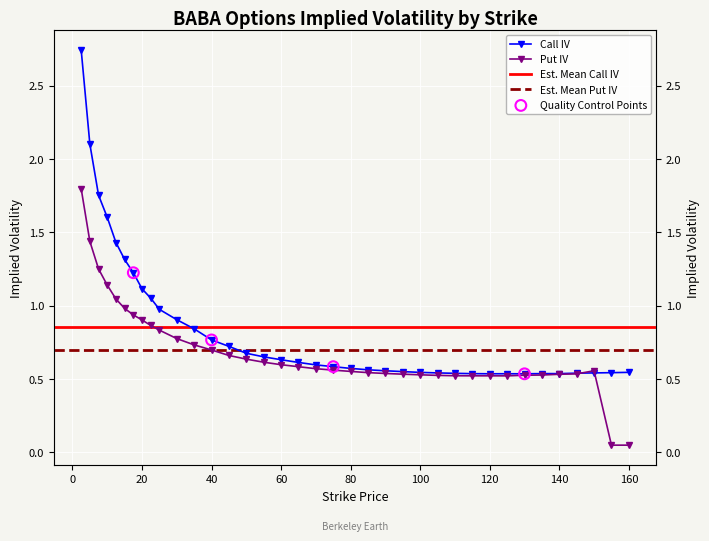

Which series has the largest total across all categories?

Call IV